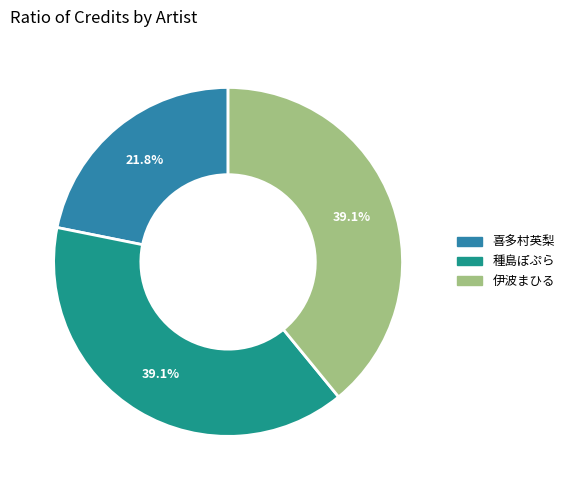

Is there any slice that represents more than half of the pie?

No